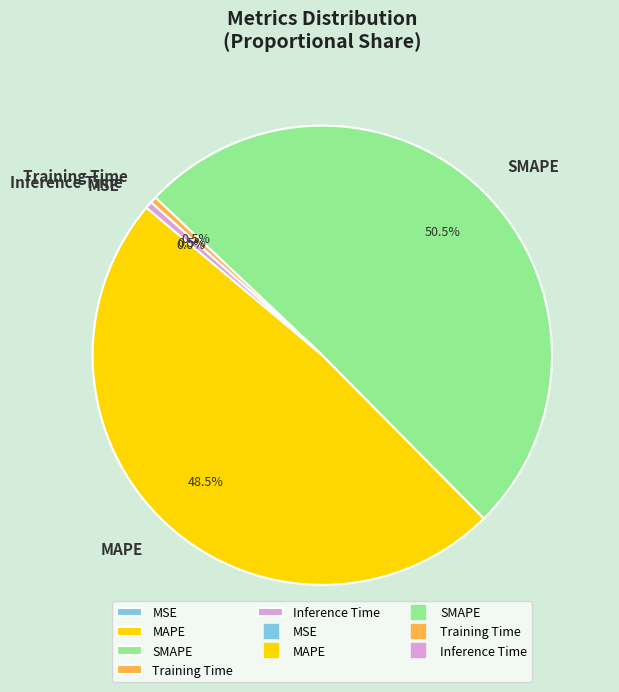

Which category has the biggest portion of the pie?

SMAPE